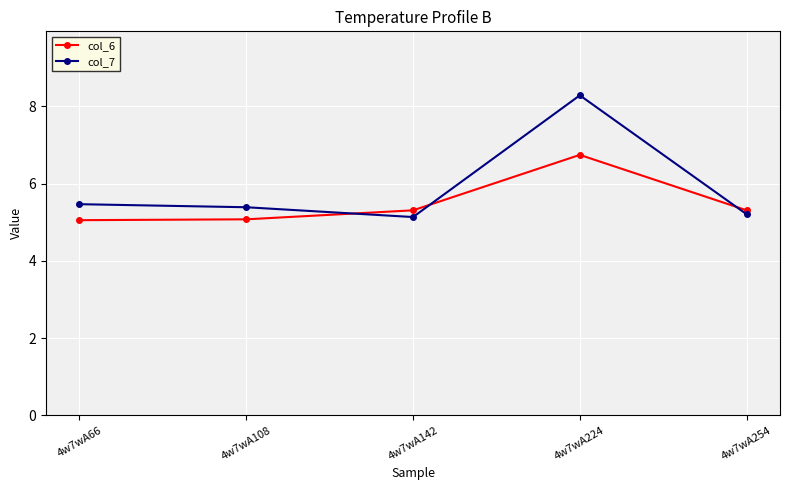

What is the difference between the maximum and minimum values in the col_6 series?

1.7